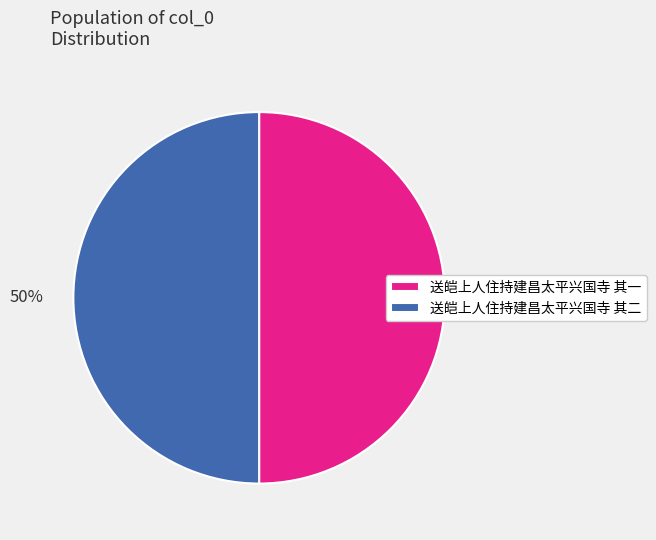

The 送皑上人住持建昌太平兴国寺 其一 slice represents 60% of the pie. True or false?

False